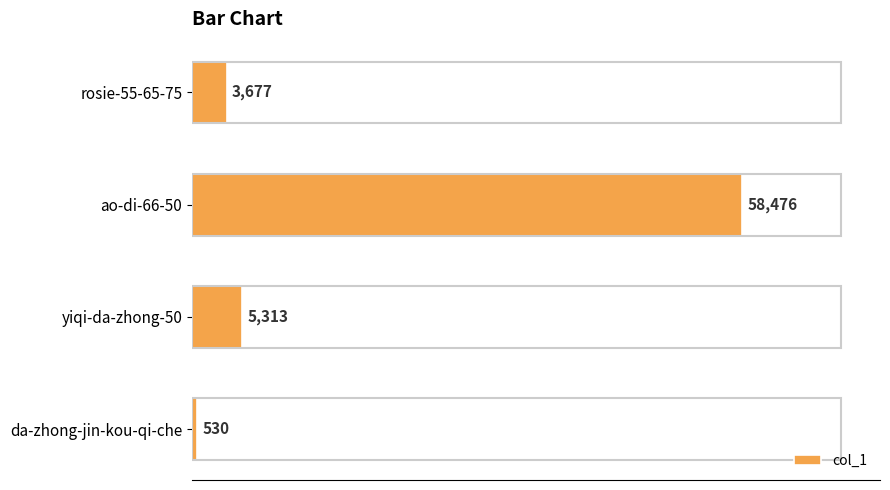

Rank the categories by value from highest to lowest.

ao-di-66-50, yiqi-da-zhong-50, rosie-55-65-75, da-zhong-jin-kou-qi-che